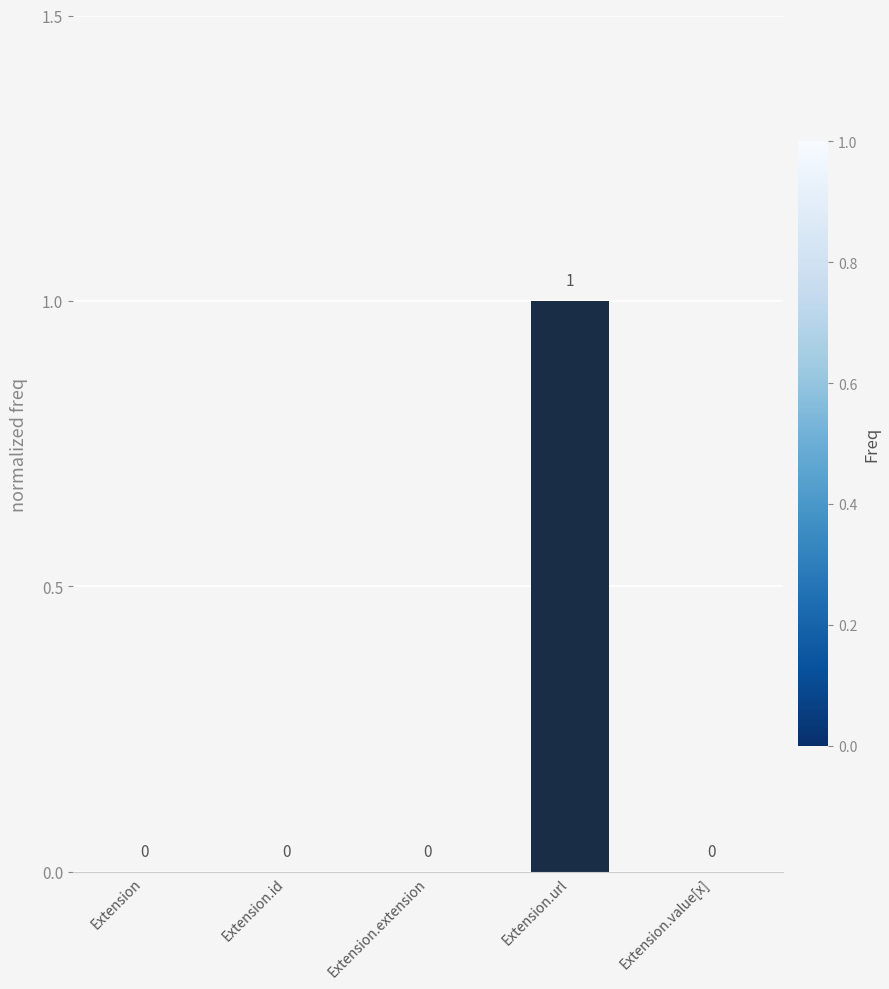

How many data points does each series have?

5